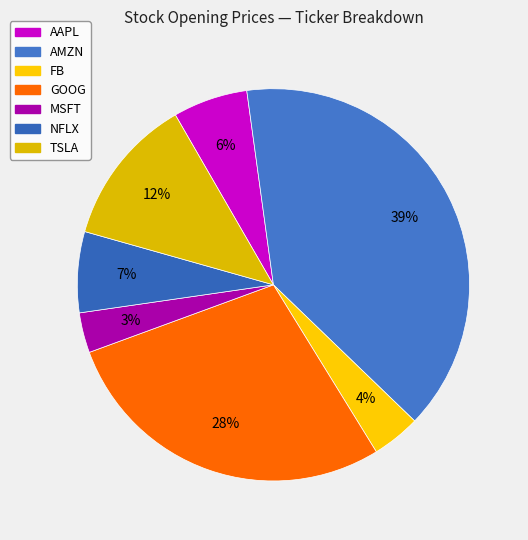

Which slice is the smallest?

MSFT